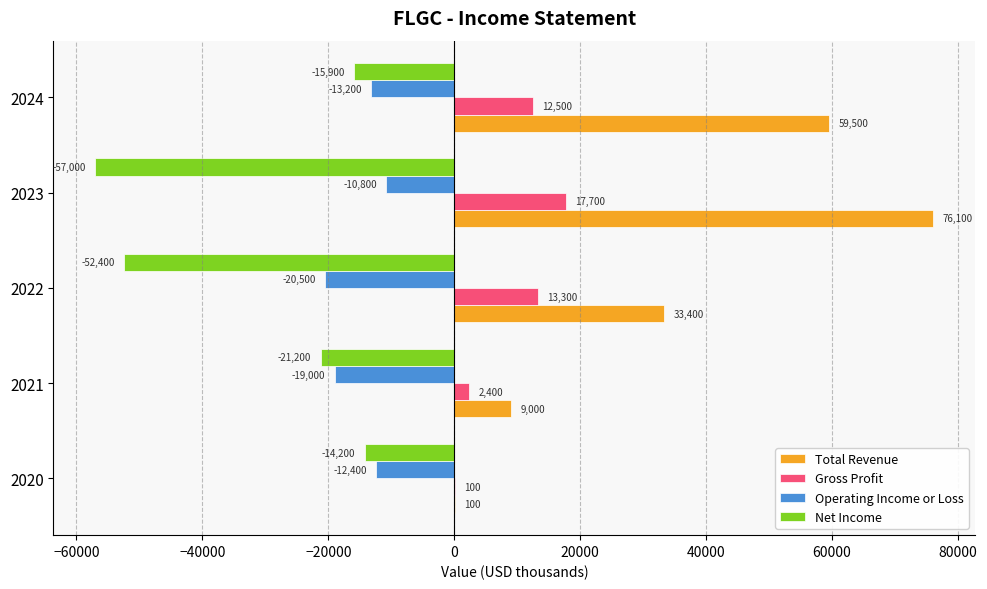

The Gross Profit series shows 100 at 2020. True or false?

True